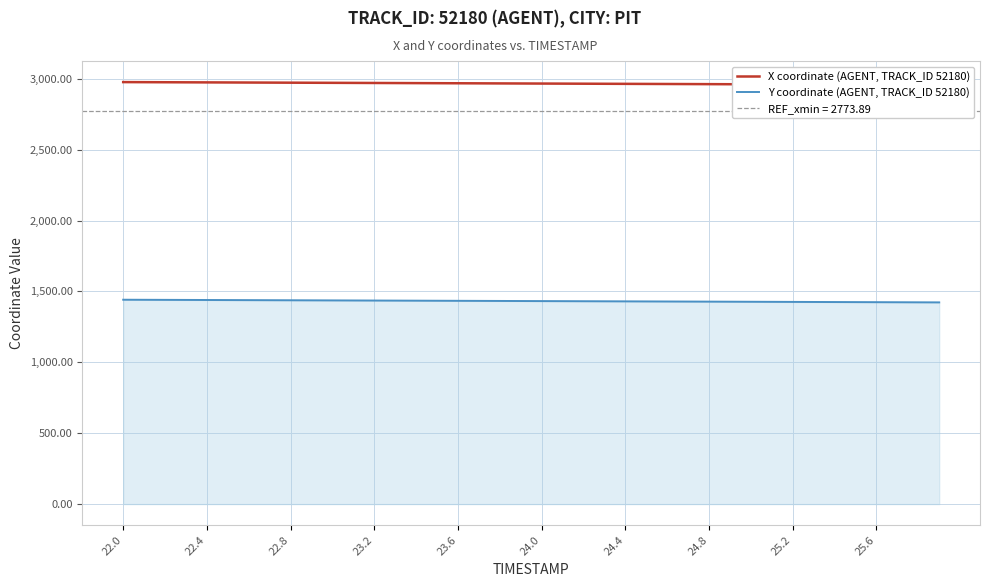

The Y coordinate (AGENT, TRACK_ID 52180) series shows 699.3 at 25. True or false?

False